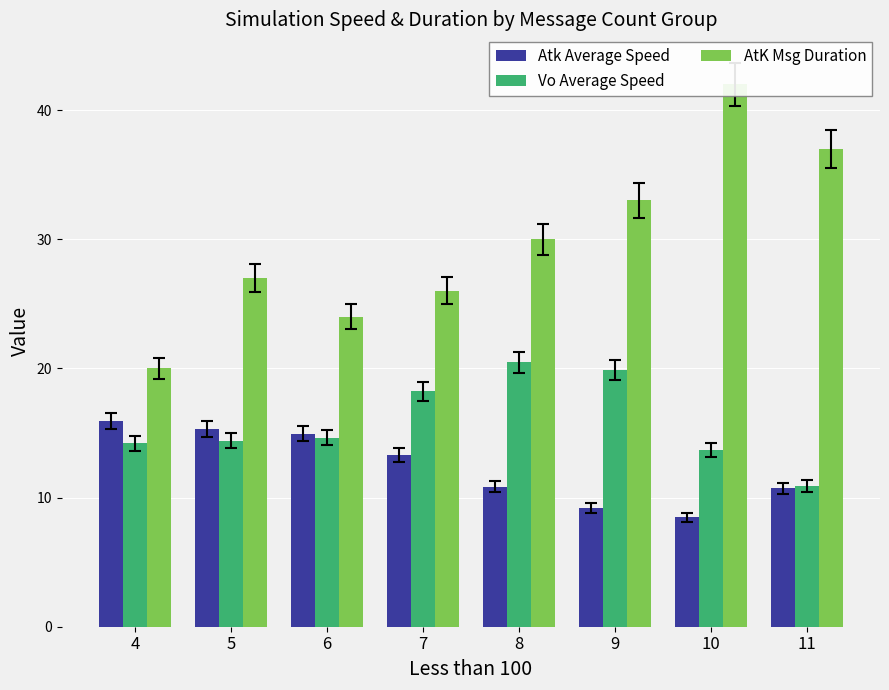

Which series changed the most between 4 and 8?

AtK Msg Duration